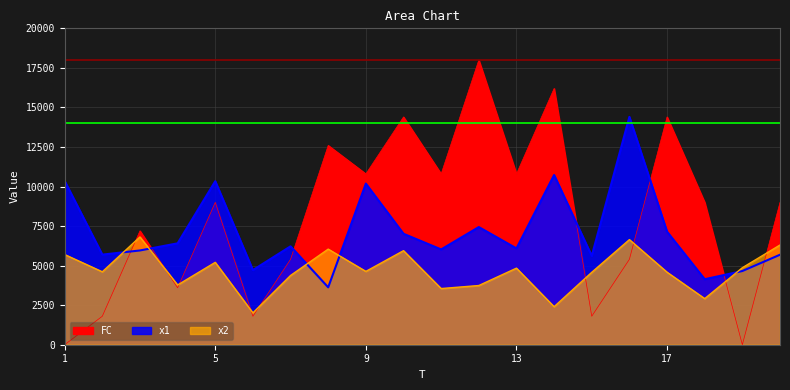

The value of x1 at 16 is 14403.8. True or false?

True